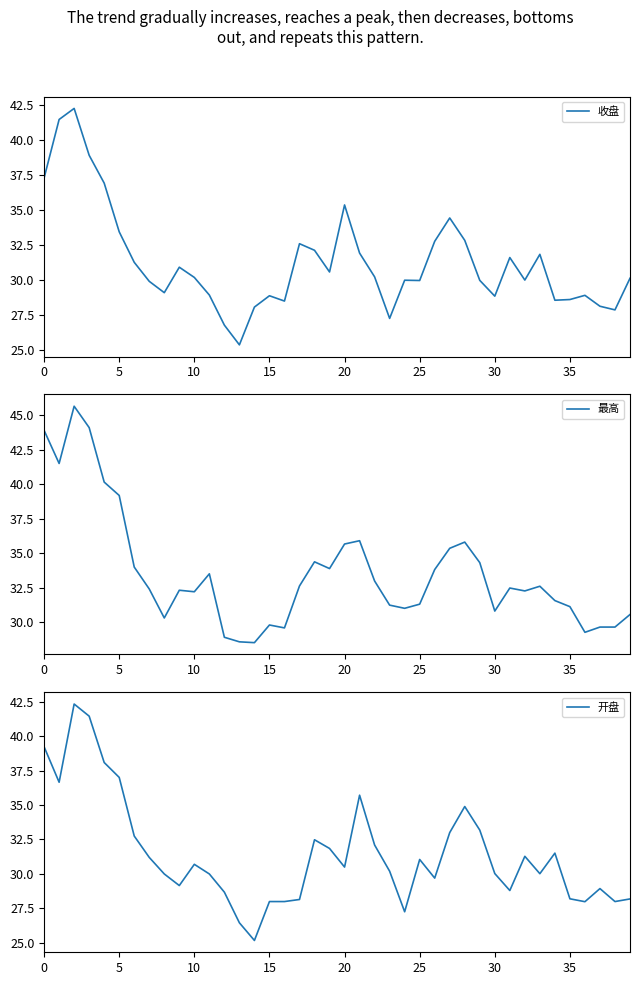

What is the highest value of the 收盘 series?

42.3